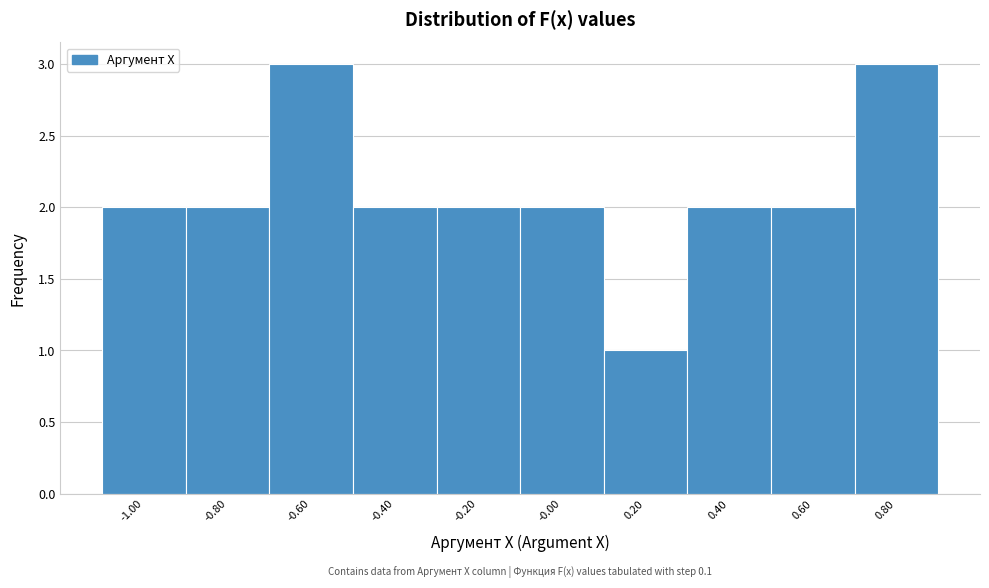

Reading right to left, what are all the values shown in this chart?

0.80=3	0.60=2	0.40=2	0.20=1	-0.00=2	-0.20=2	-0.40=2	-0.60=3	-0.80=2	-1.00=2